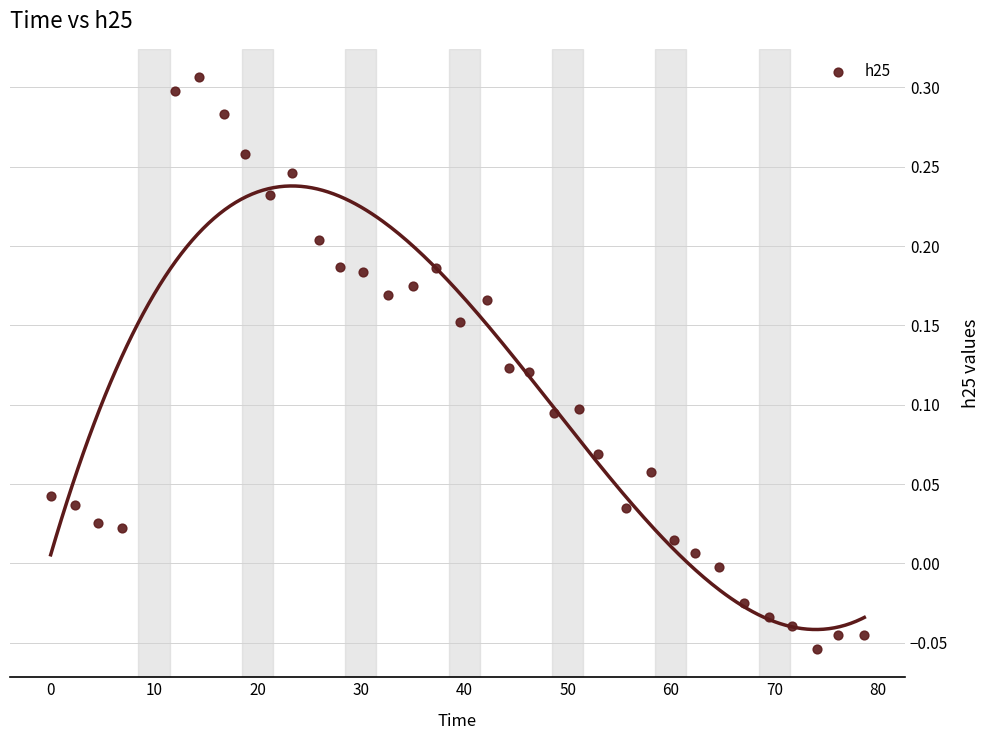

What is the range of X values (max minus min)?

78.7